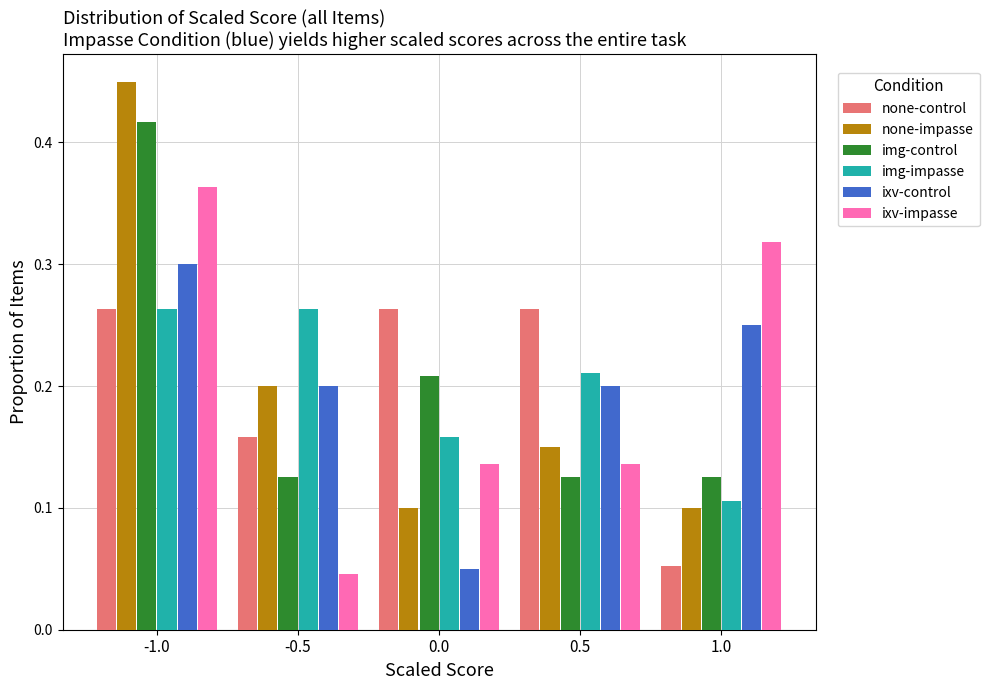

What is the height of the img-control bar covering -0.75 to -0.25 on the x-axis? The values are not printed on the chart, so give them approximately, as read against the axis.

0.13